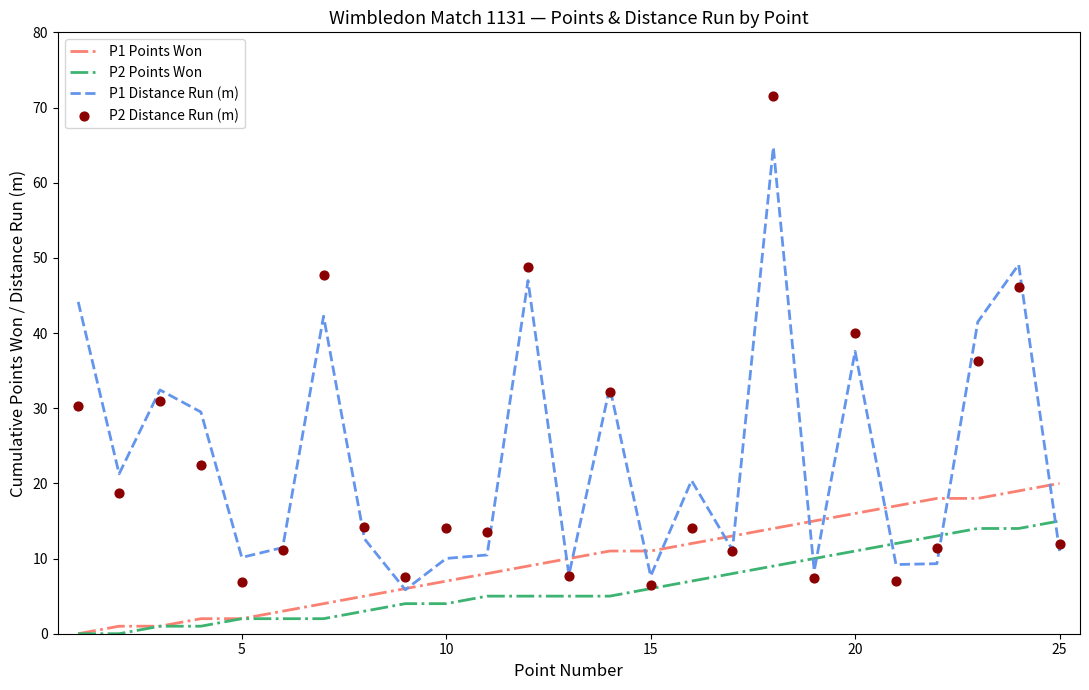

Which series has the widest spread of Y values?

P2 Distance Run (m)